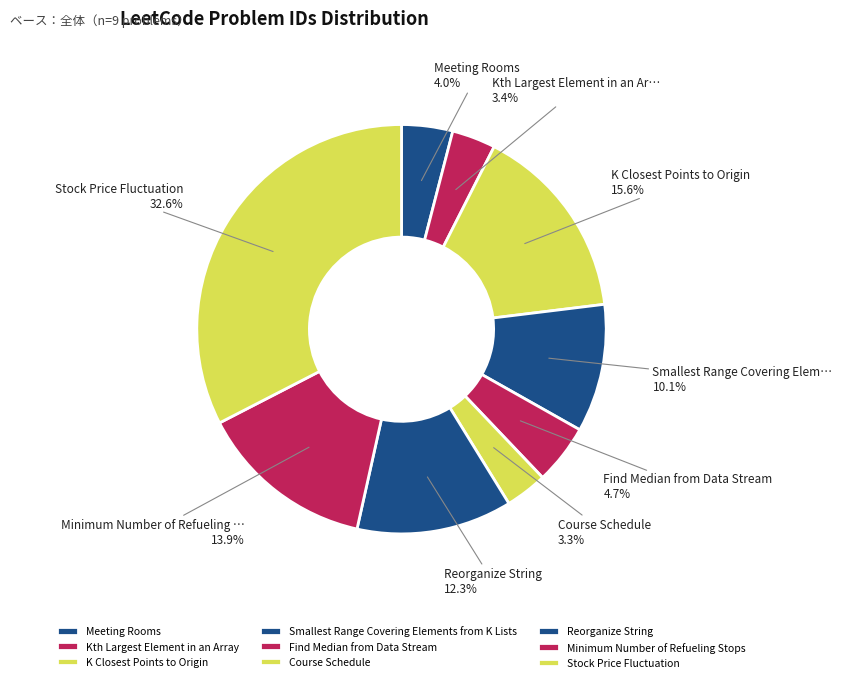

Is there a majority slice in this chart?

No